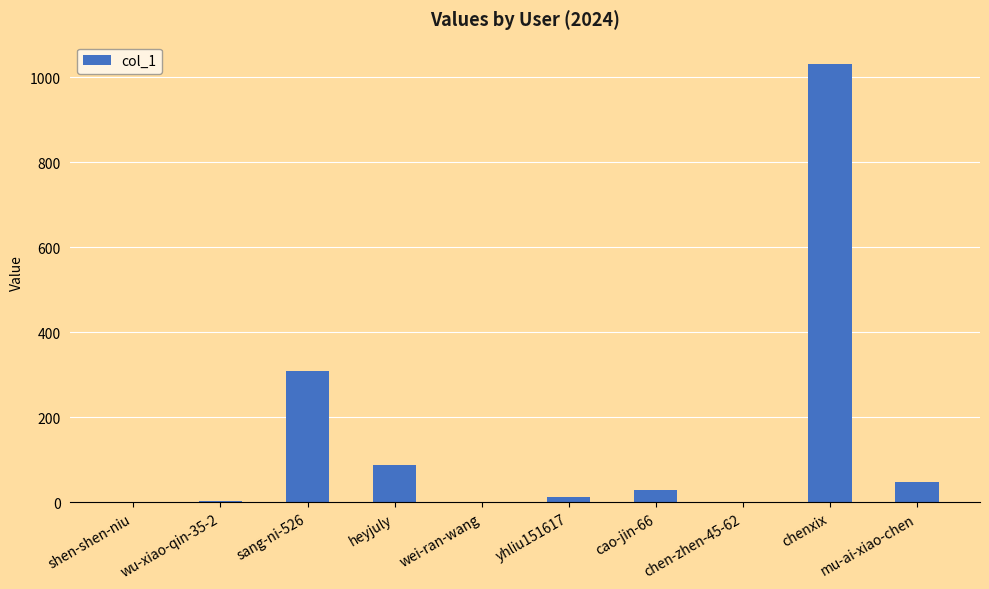

The value at heyjuly is 87. True or false?

True